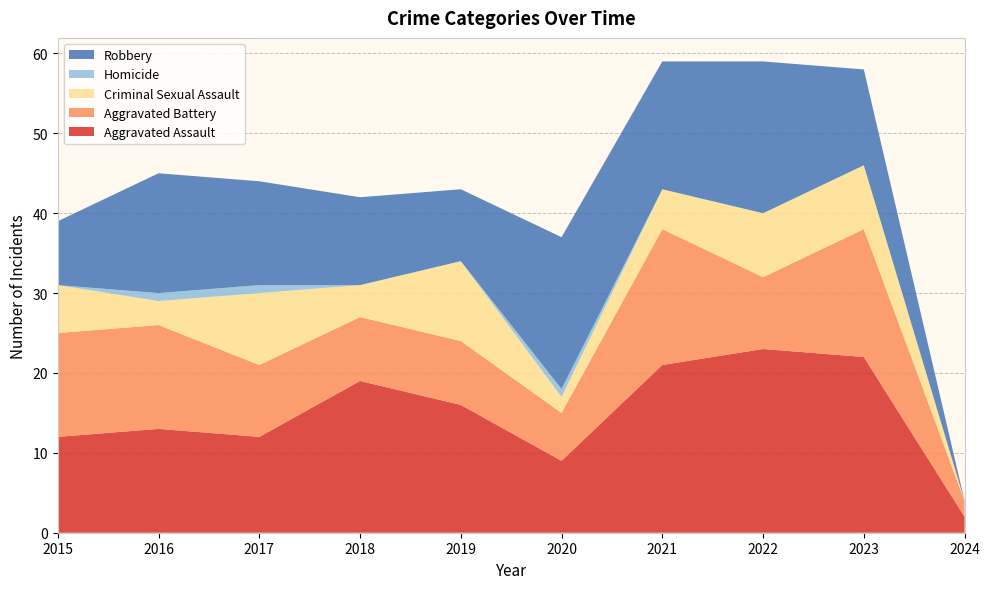

Reading left to right, transcribe all the data shown in this chart.

Aggravated Assault: 2015=12	2016=13	2017=12	2018=19	2019=16	2020=9	2021=21	2022=23	2023=22	2024=2
Aggravated Battery: 2015=13	2016=13	2017=9	2018=8	2019=8	2020=6	2021=17	2022=9	2023=16	2024=2
Criminal Sexual Assault: 2015=6	2016=3	2017=9	2018=4	2019=10	2020=2	2021=5	2022=8	2023=8	2024=0
Homicide: 2015=0	2016=1	2017=1	2018=0	2019=0	2020=1	2021=0	2022=0	2023=0	2024=0
Robbery: 2015=8	2016=15	2017=13	2018=11	2019=9	2020=19	2021=16	2022=19	2023=12	2024=0